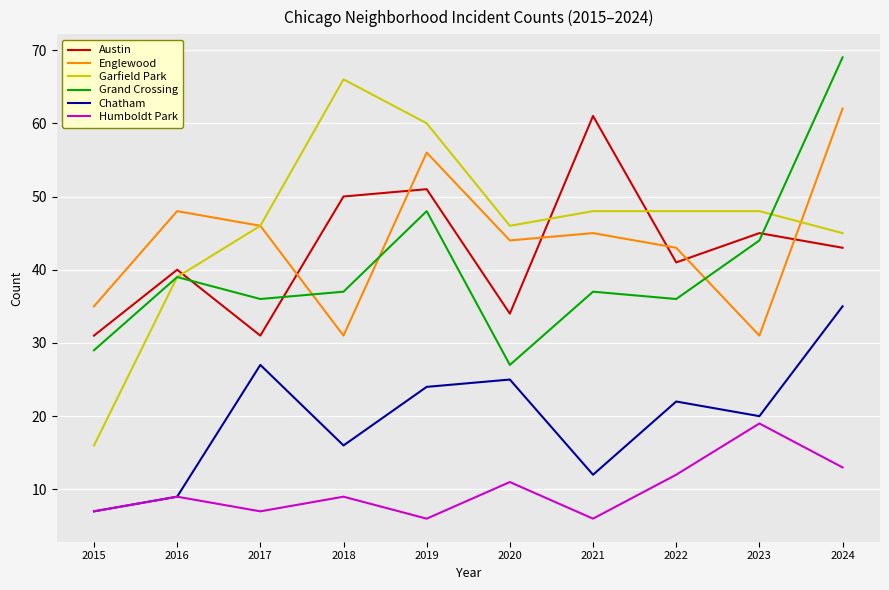

What is the greatest value displayed?

69